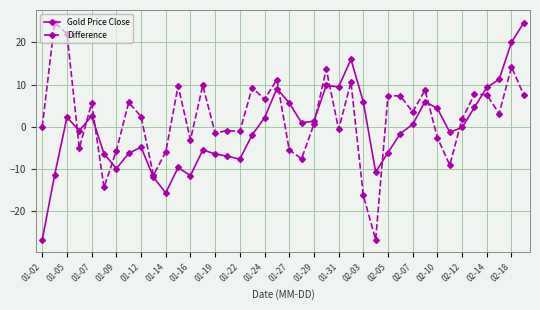

What is the value of the Difference point at the 27th from the left?

-16.3